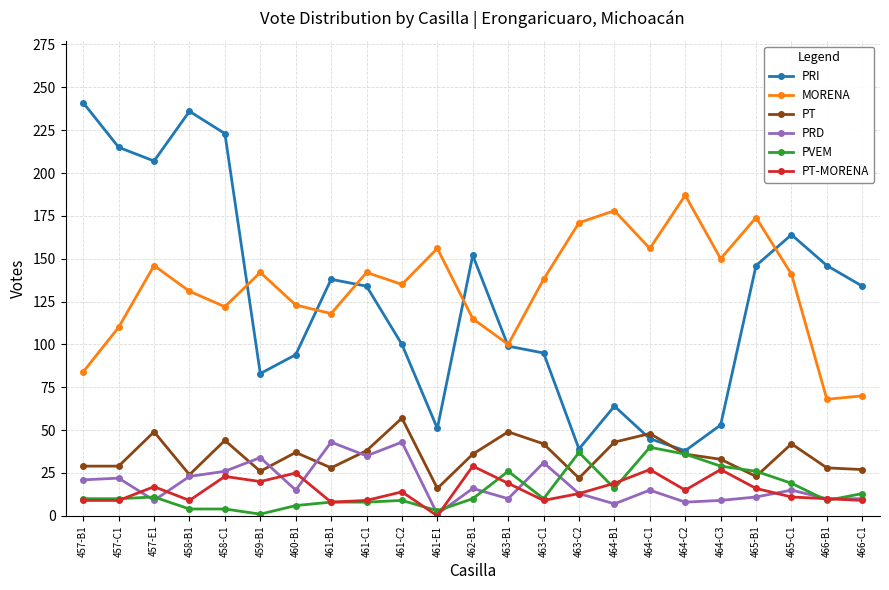

The value of MORENA at 464-C2 is 187. True or false?

True